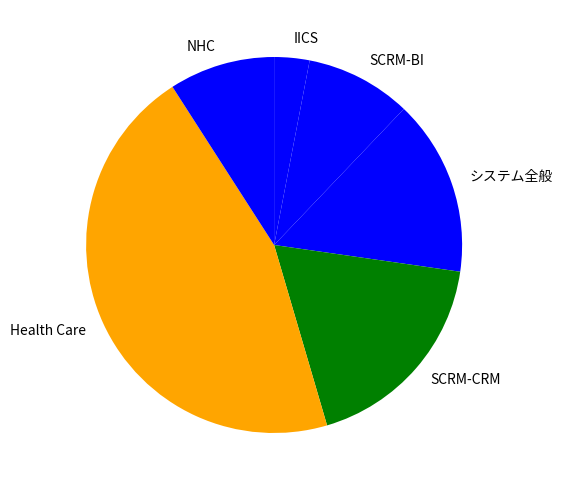

Count the number of slices in the pie.

6